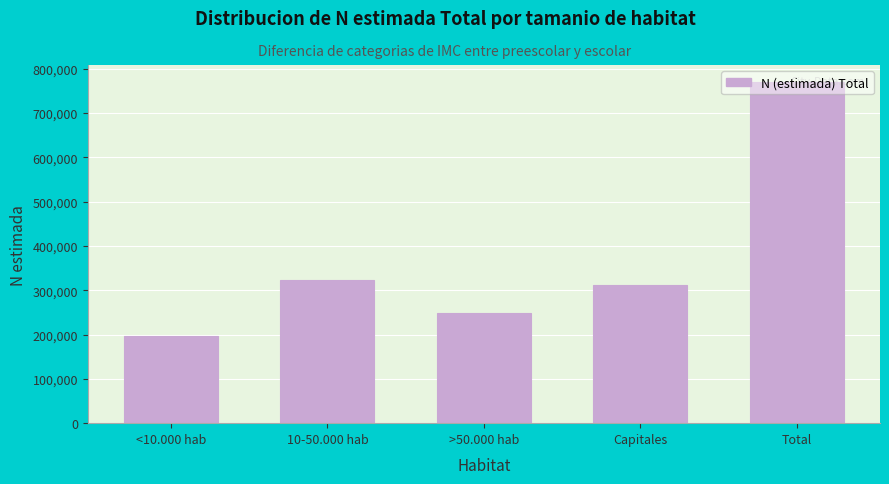

Where is the data nearest to the value 483104?

10-50.000 hab